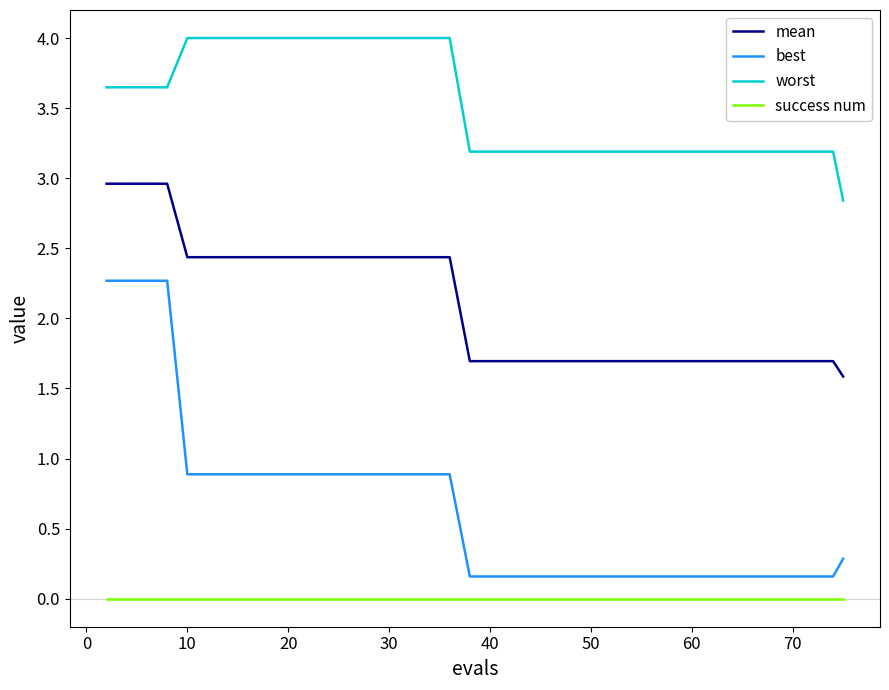

True or false: worst and best intersect in this chart.

False